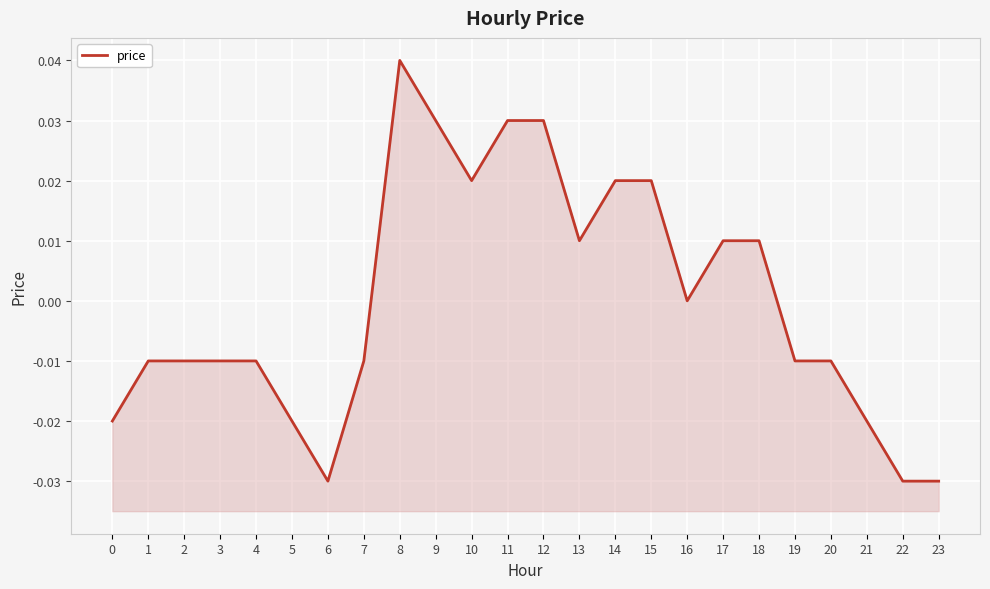

At which label does the data first exceed 0?

8